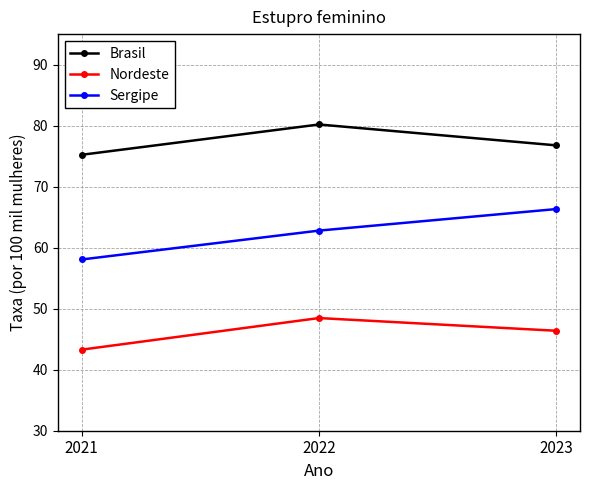

What is the difference between the Sergipe values at 2023 and 2021?

8.3